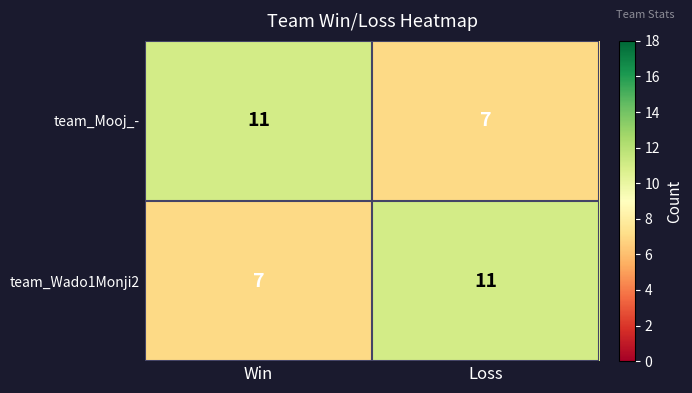

Read the team_Mooj_- value at Loss.

7